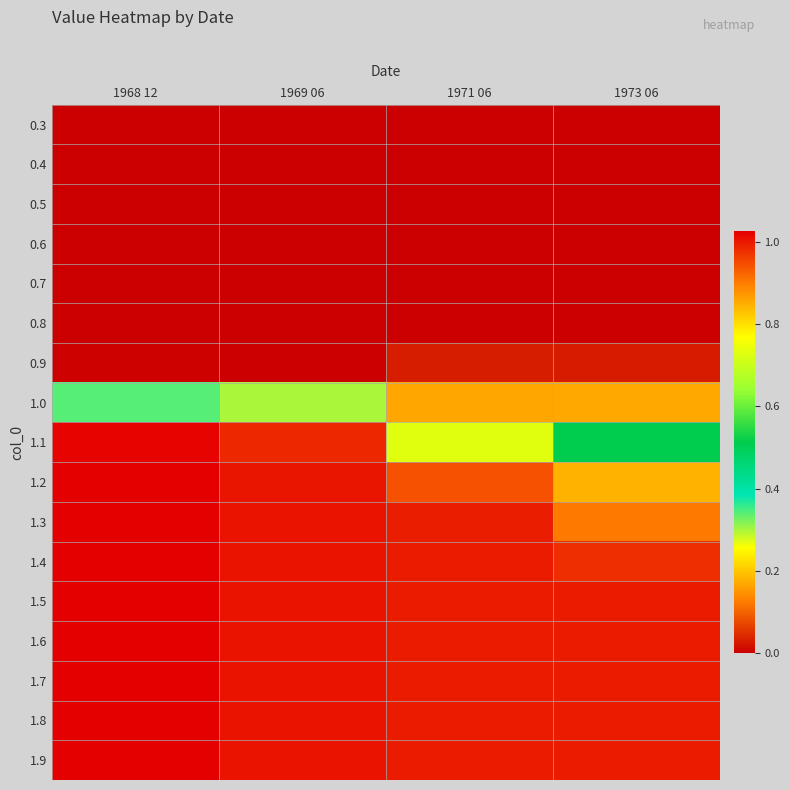

At how many categories does at least one series exceed 0?

4